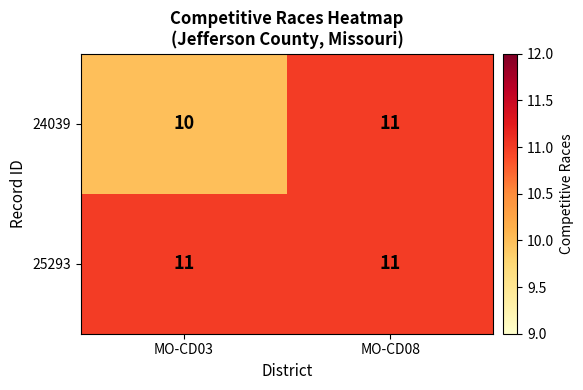

Where is 24039 nearest to the value 10?

MO-CD03